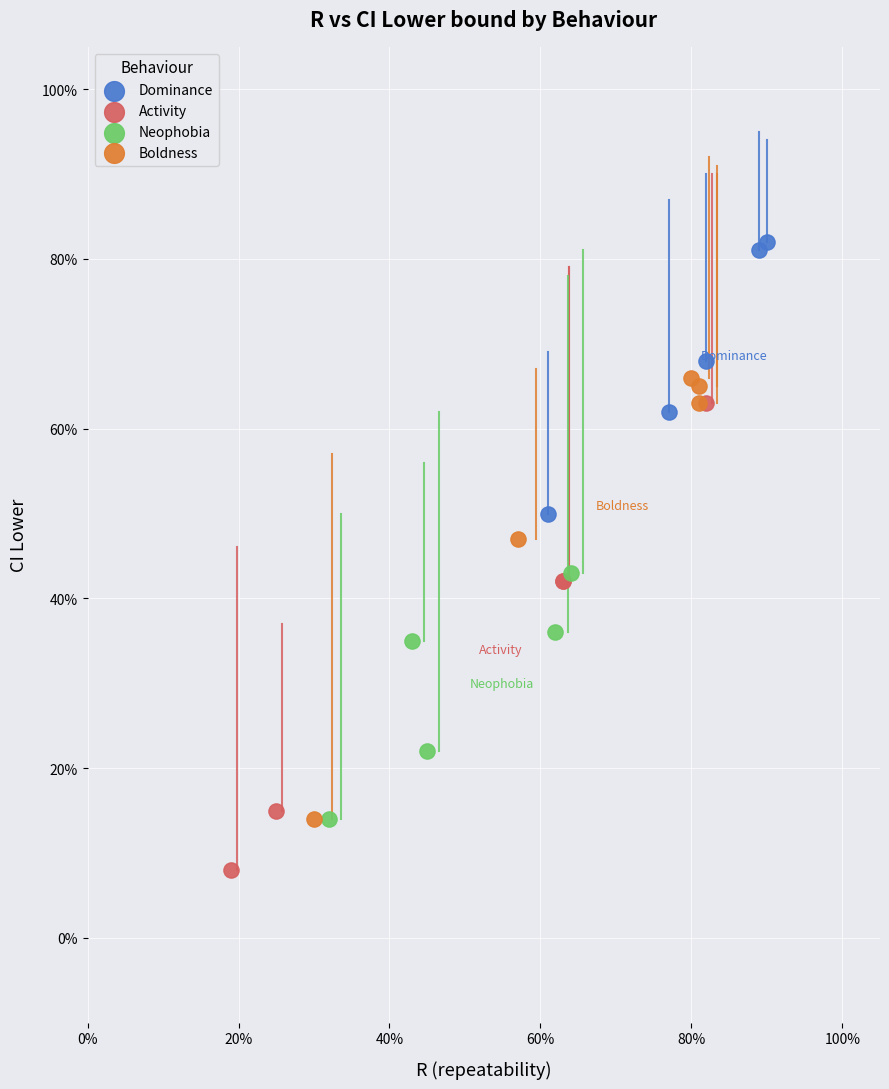

Which series contains the lowest Y value?

Activity